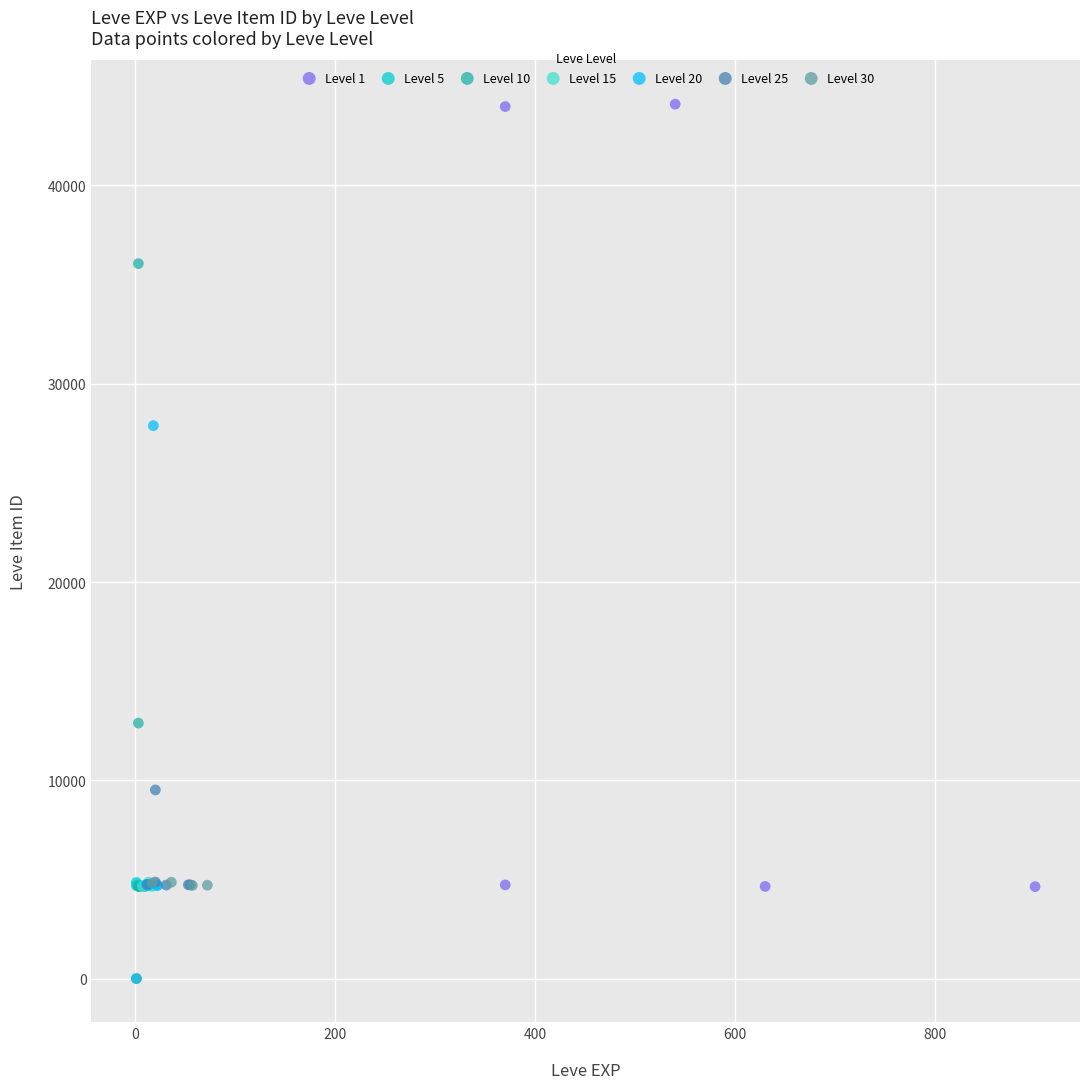

Which series reaches the maximum Y coordinate?

Level 1